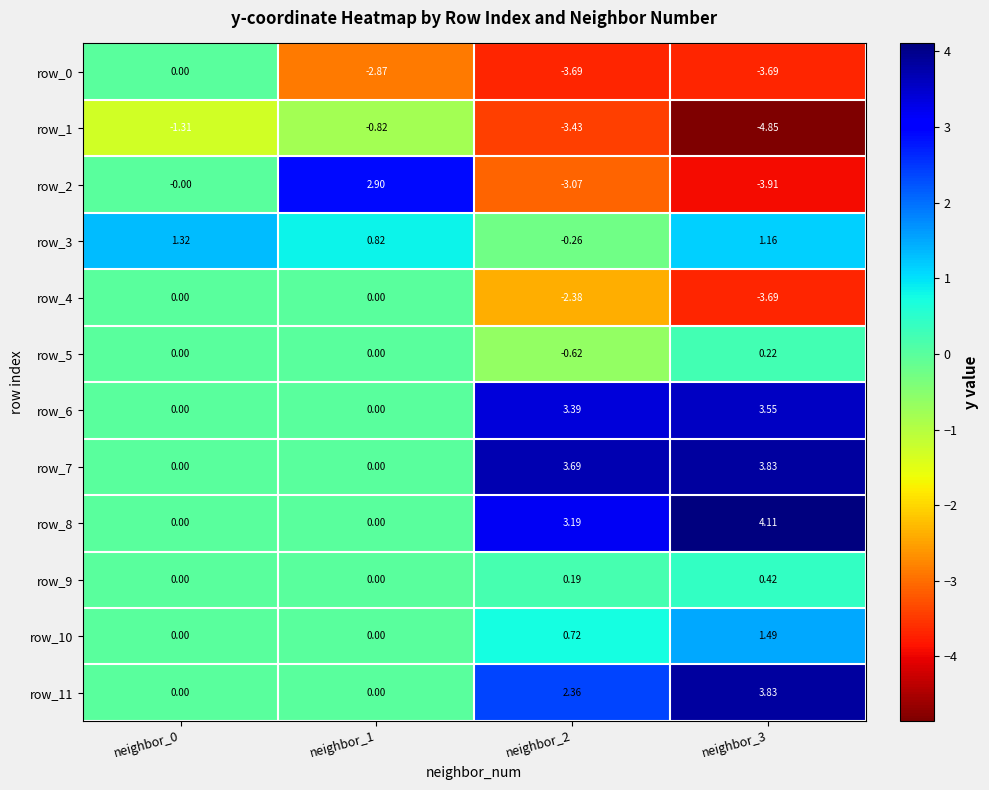

Is the value of row_9 at neighbor_3 greater than the value of row_0 at neighbor_2?

Yes